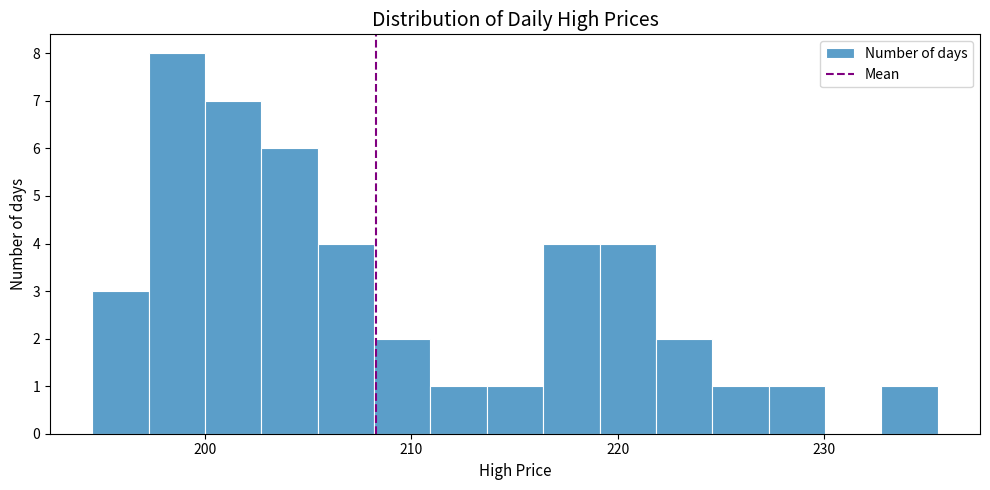

Read against the x-axis, roughly where is the centre of the tallest bar?

199